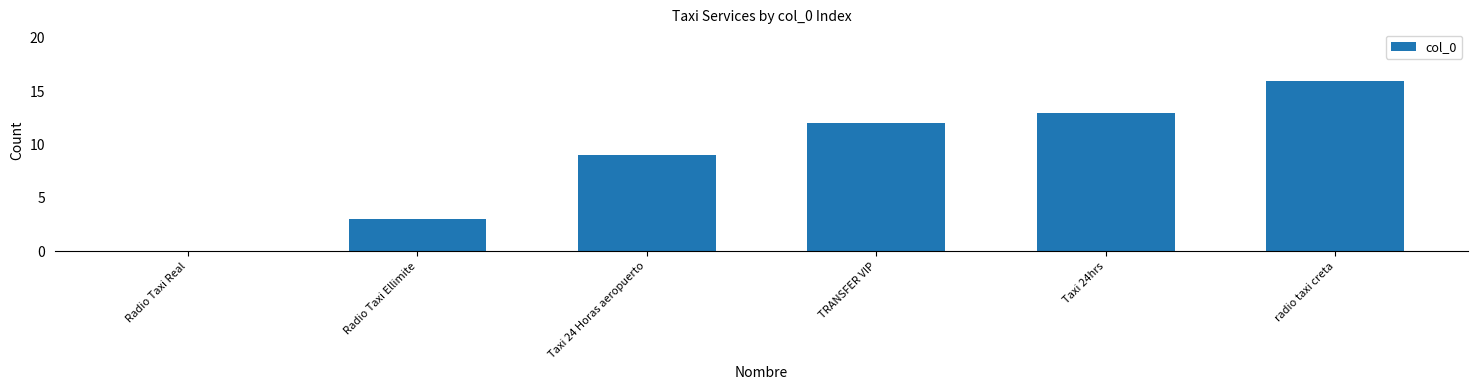

What is the sum of the values at Taxi 24 Horas aeropuerto and radio taxi creta?

25